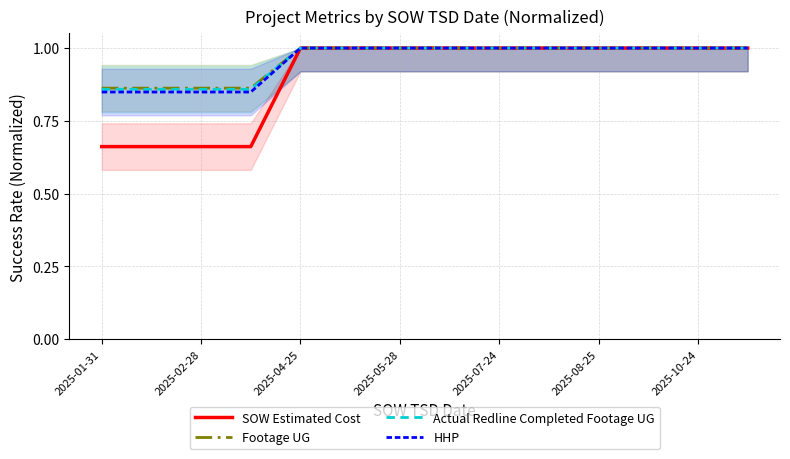

Is it true that HHP equals 1.0 at 2025-10-24?

True